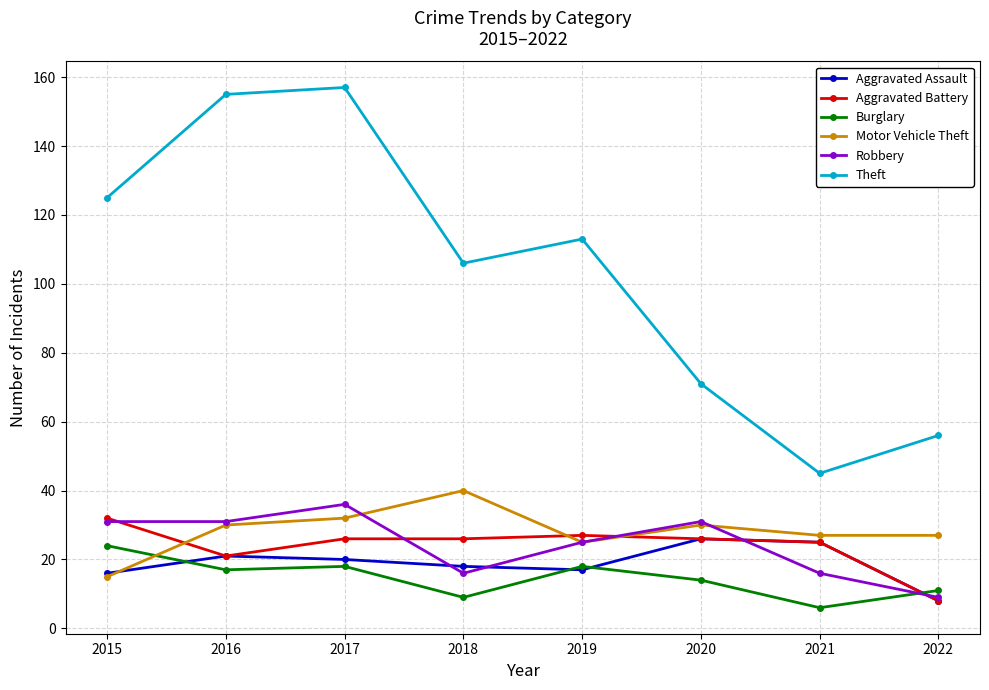

Where does the Aggravated Assault series first go above 20?

2016